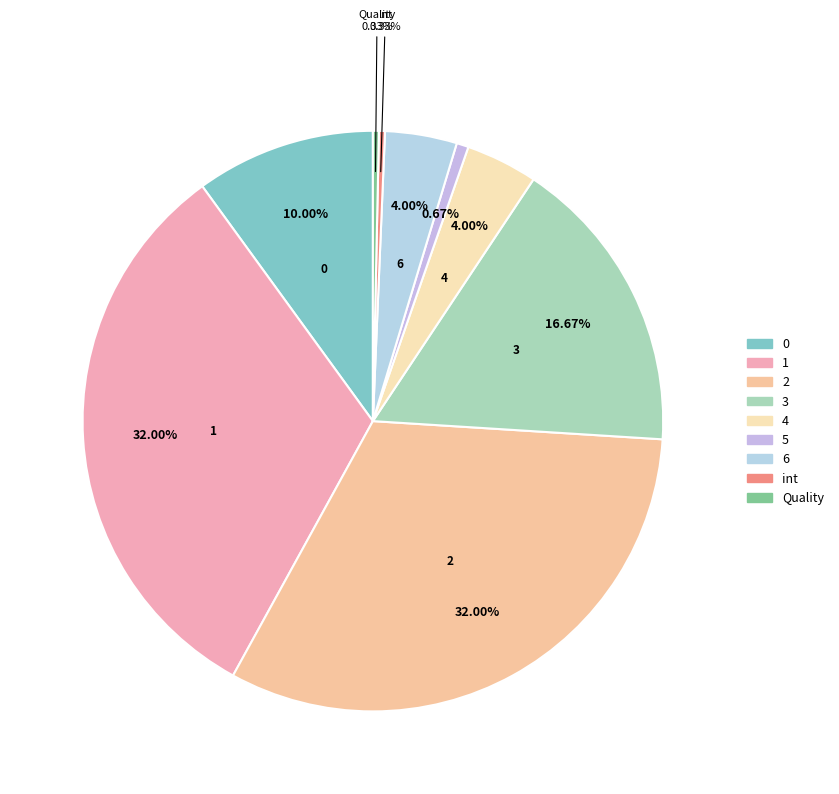

How many slices are in this pie chart?

9